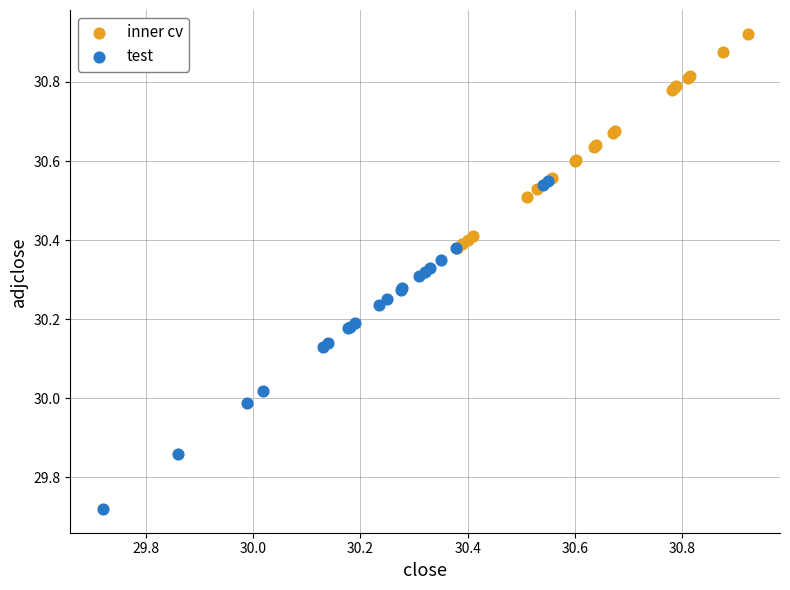

Which series has the largest Y range (max minus min)?

test